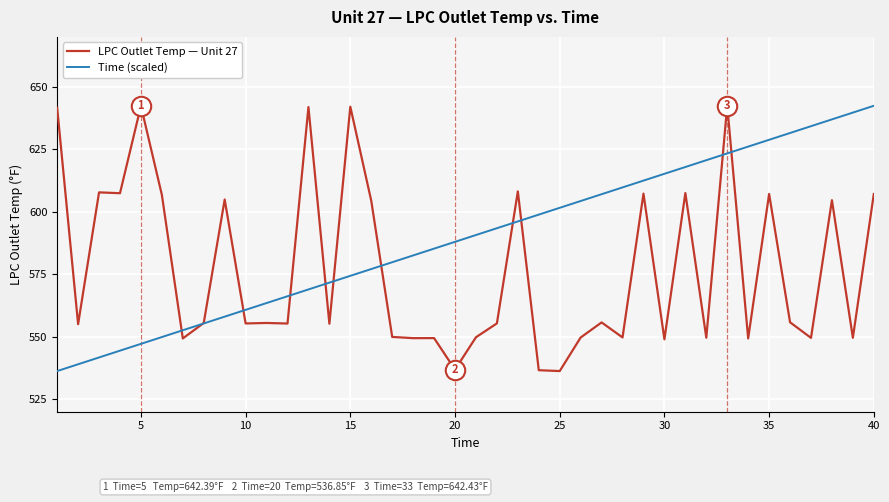

Which series has the largest total across all categories?

Time (scaled)